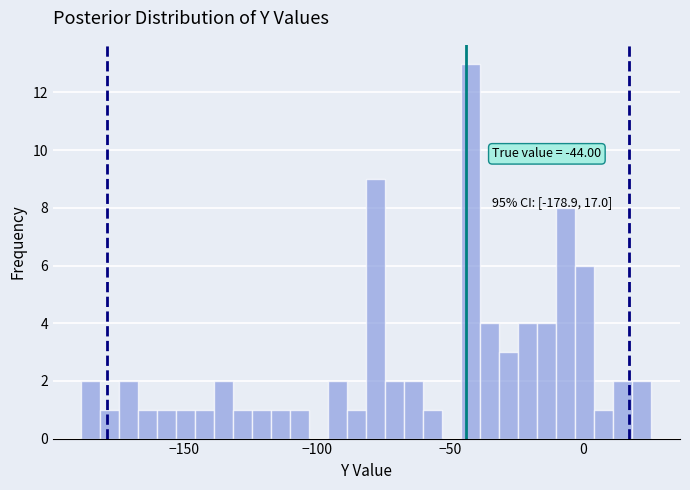

Around what value on the x-axis is the tallest bar? Give the approximate position of its centre, as read against the axis.

-40